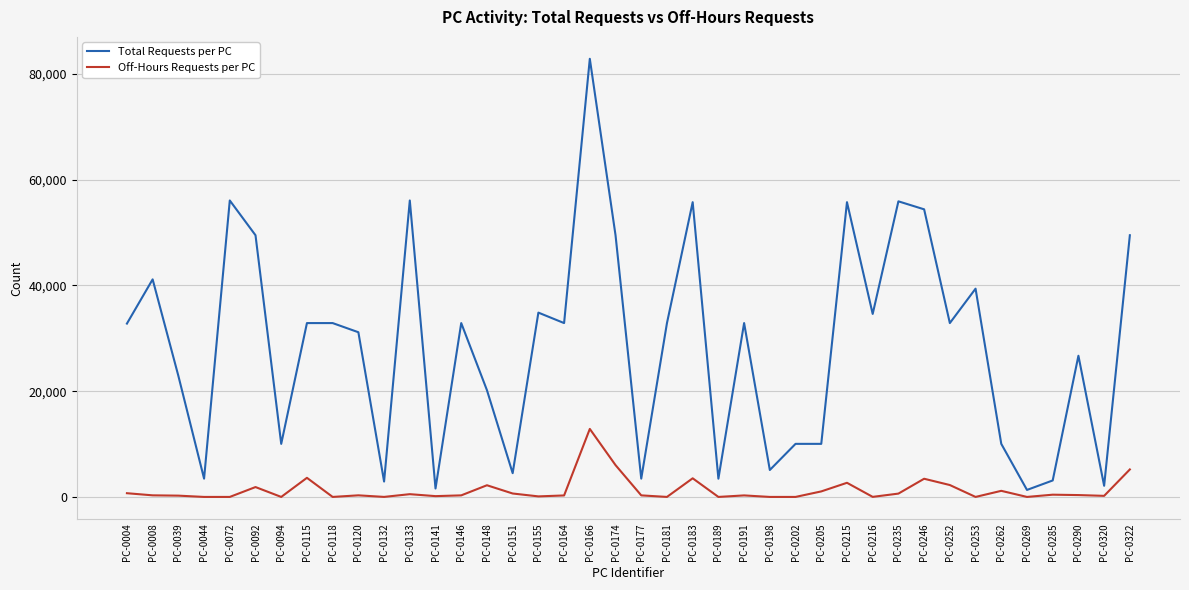

How many categories are shown in the chart?

40